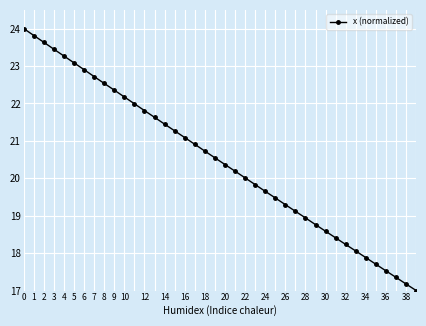

What is the value of the 16th point from the left?

21.3